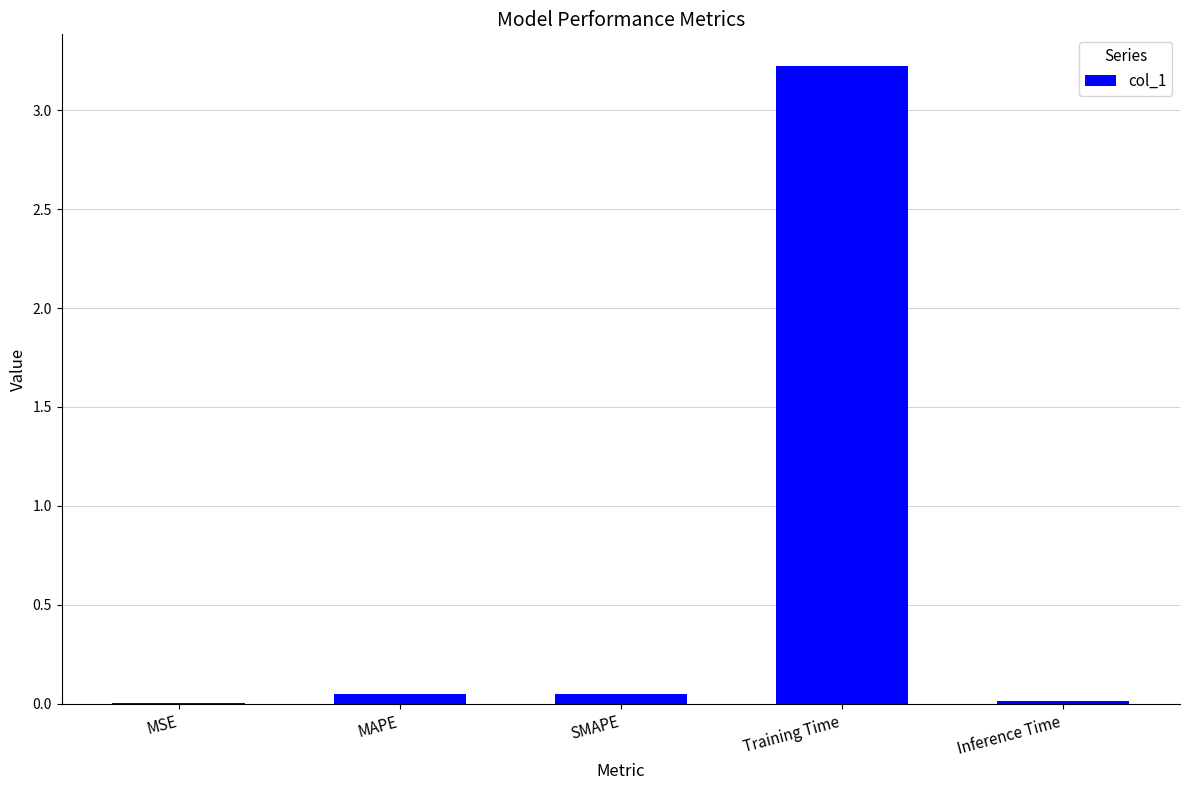

The value at Training Time is 1.8. True or false?

False